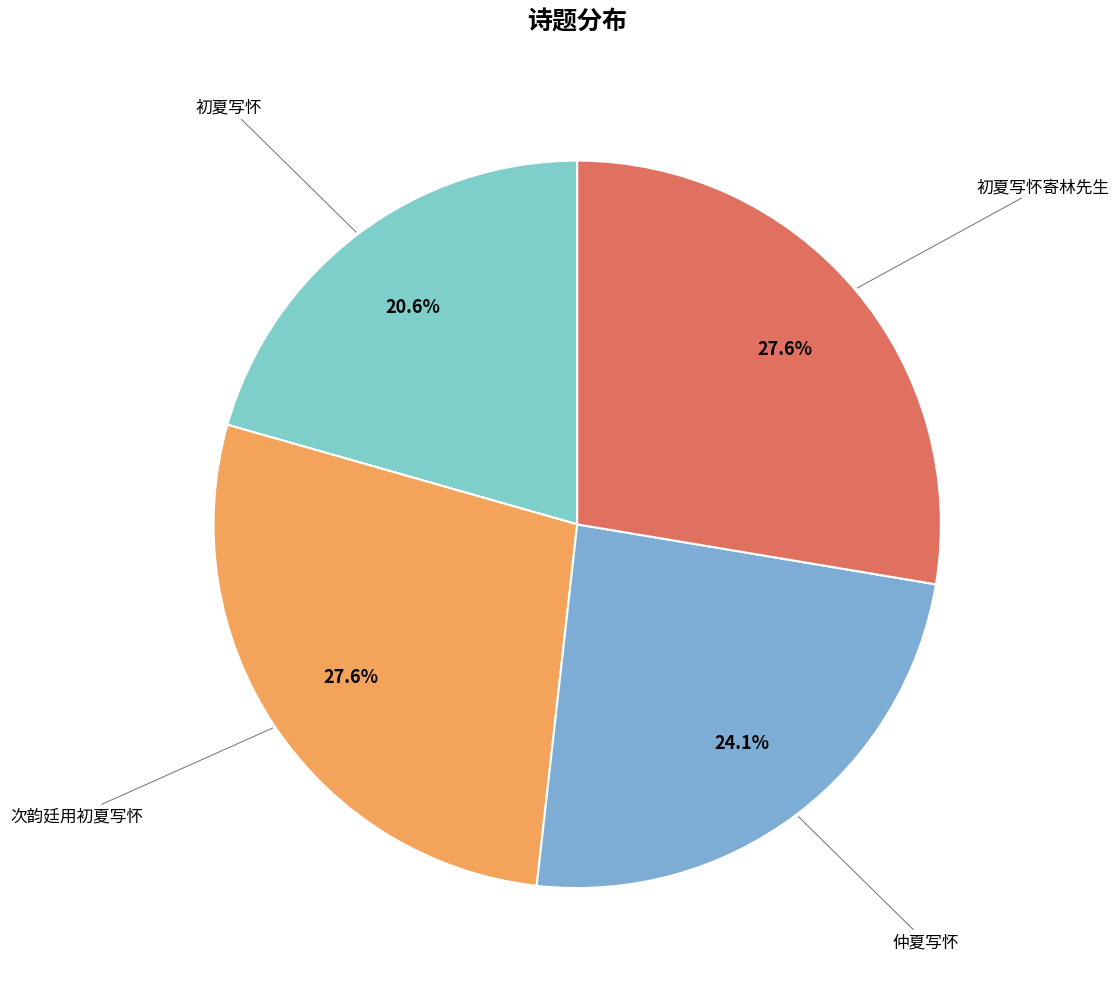

How many slices are in this pie chart?

4